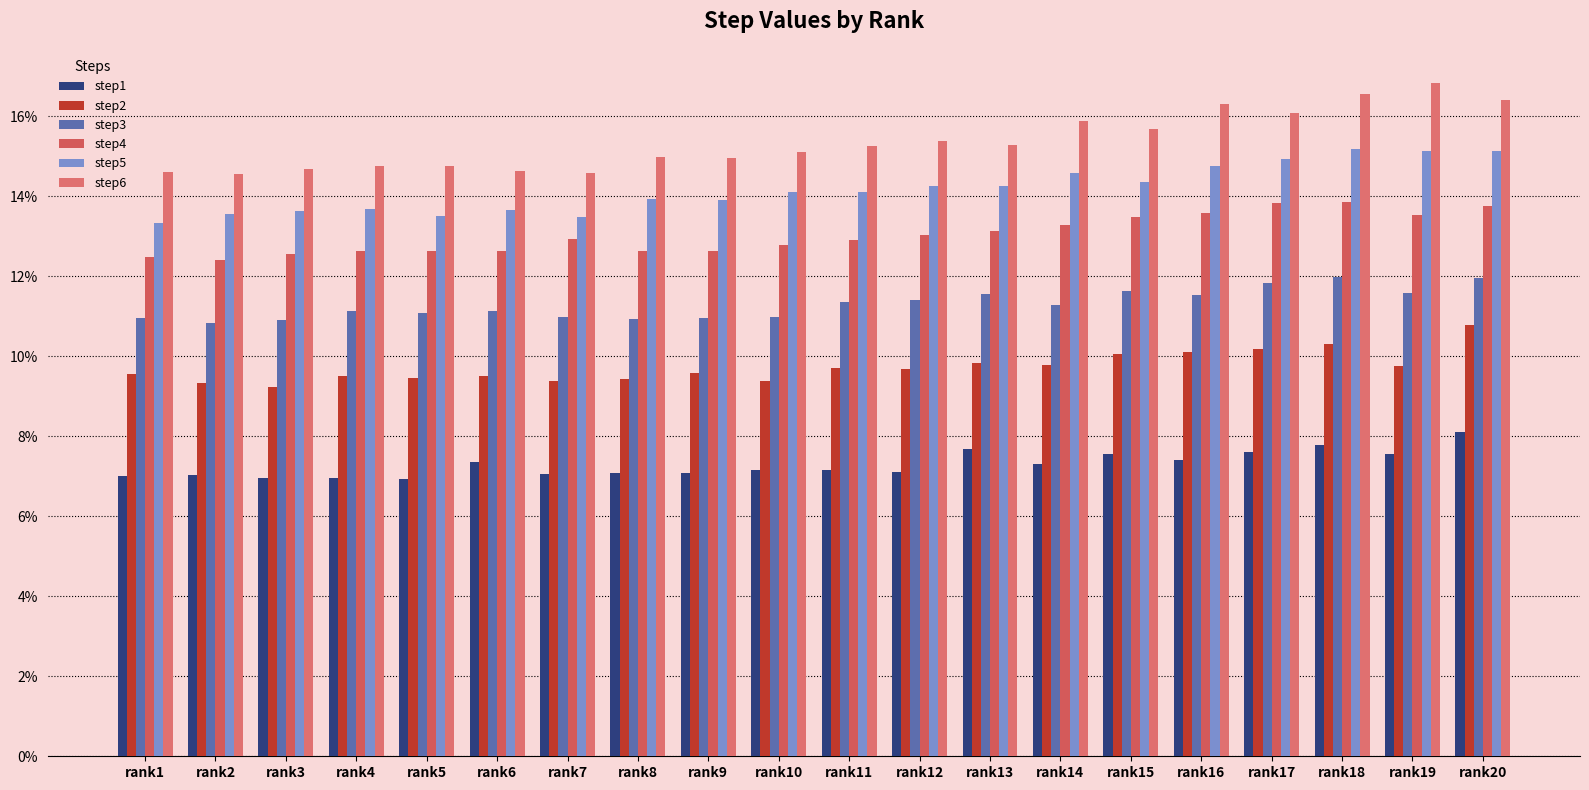

What are all the series names shown in the legend?

step1, step2, step3, step4, step5, step6